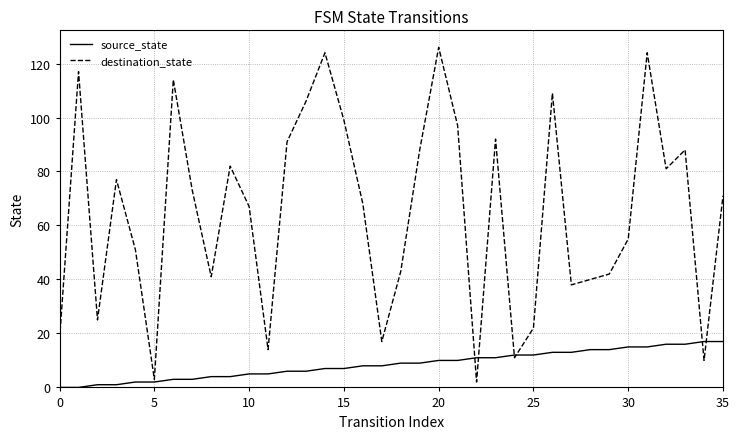

What is the maximum value shown in the chart?

126